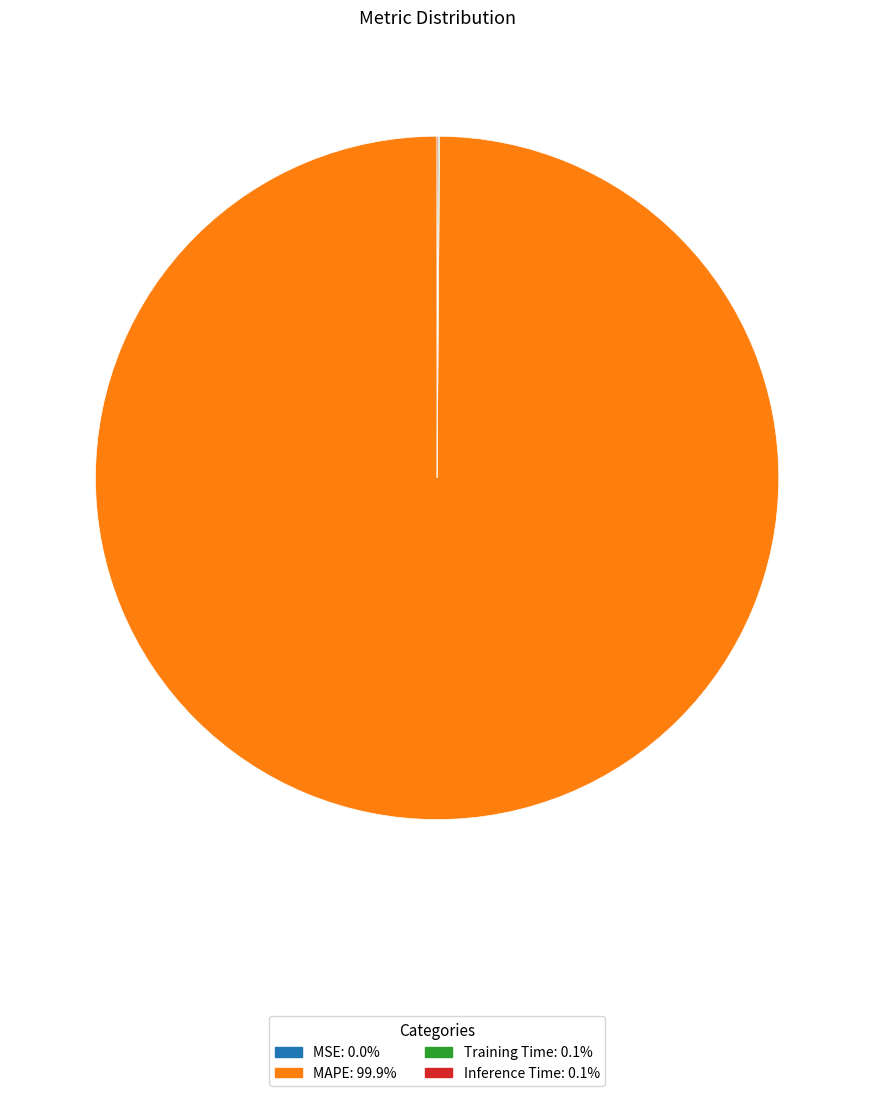

Does any single category account for the majority?

Yes